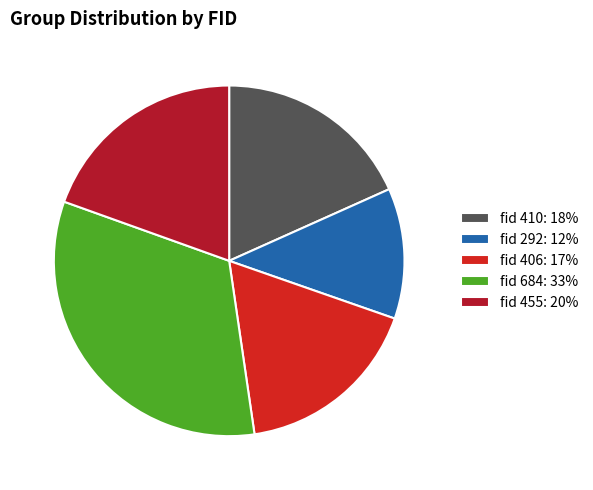

True or false: fid 684: 33% accounts for 33% of the total.

True